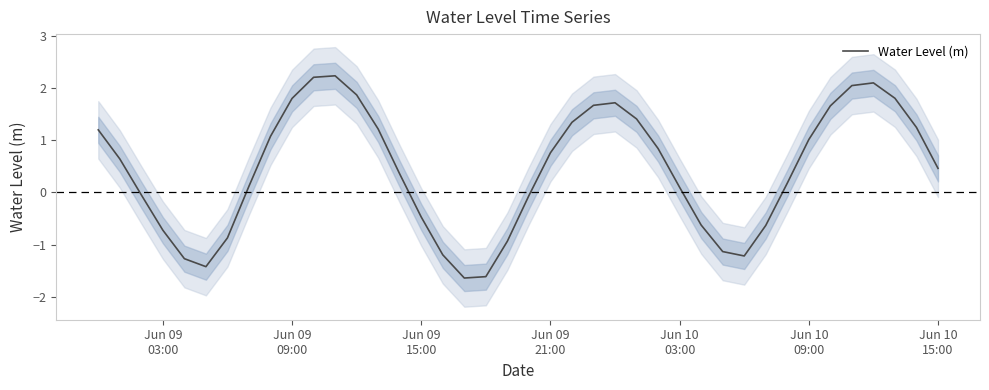

What is the maximum value shown in the chart?

2.2